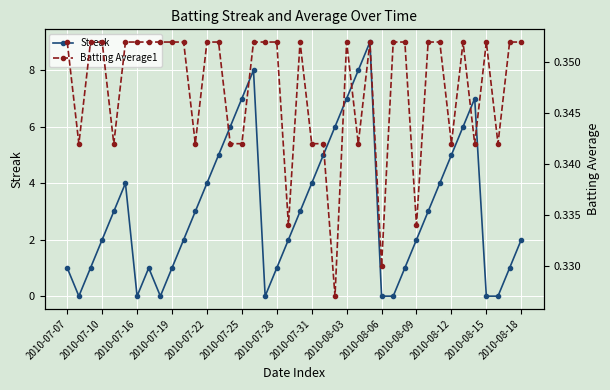

Rank the series at 14 from lowest to highest value.

Batting Average1, Streak